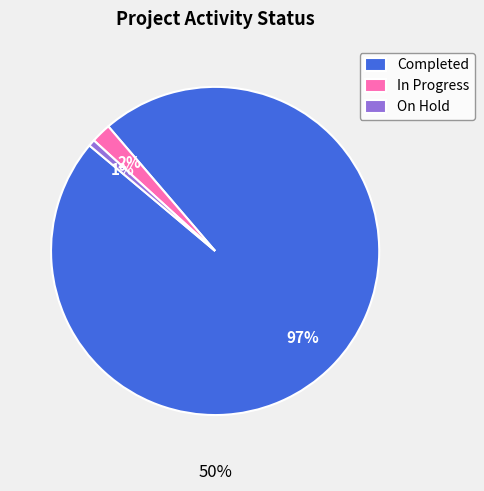

To the nearest percent, what portion does In Progress represent?

2%